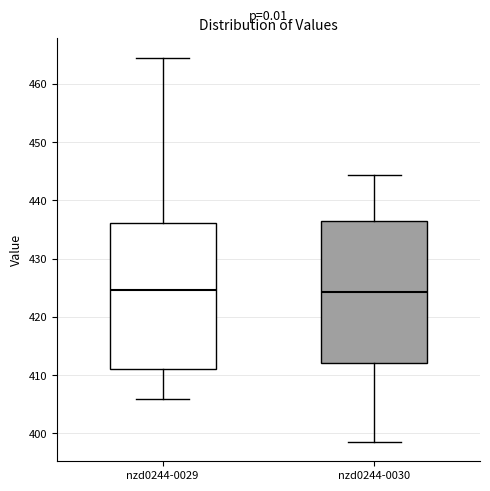

Reading left to right, read every box against the y-axis: the position of its median line, the range the box covers, and the ends of its whiskers. The values are not printed on the chart, so give them approximately, as read against the axis.

nzd0244-0029: median 425, box 411 to 436, whiskers 406 to 465
nzd0244-0030: median 424, box 412 to 436, whiskers 399 to 444